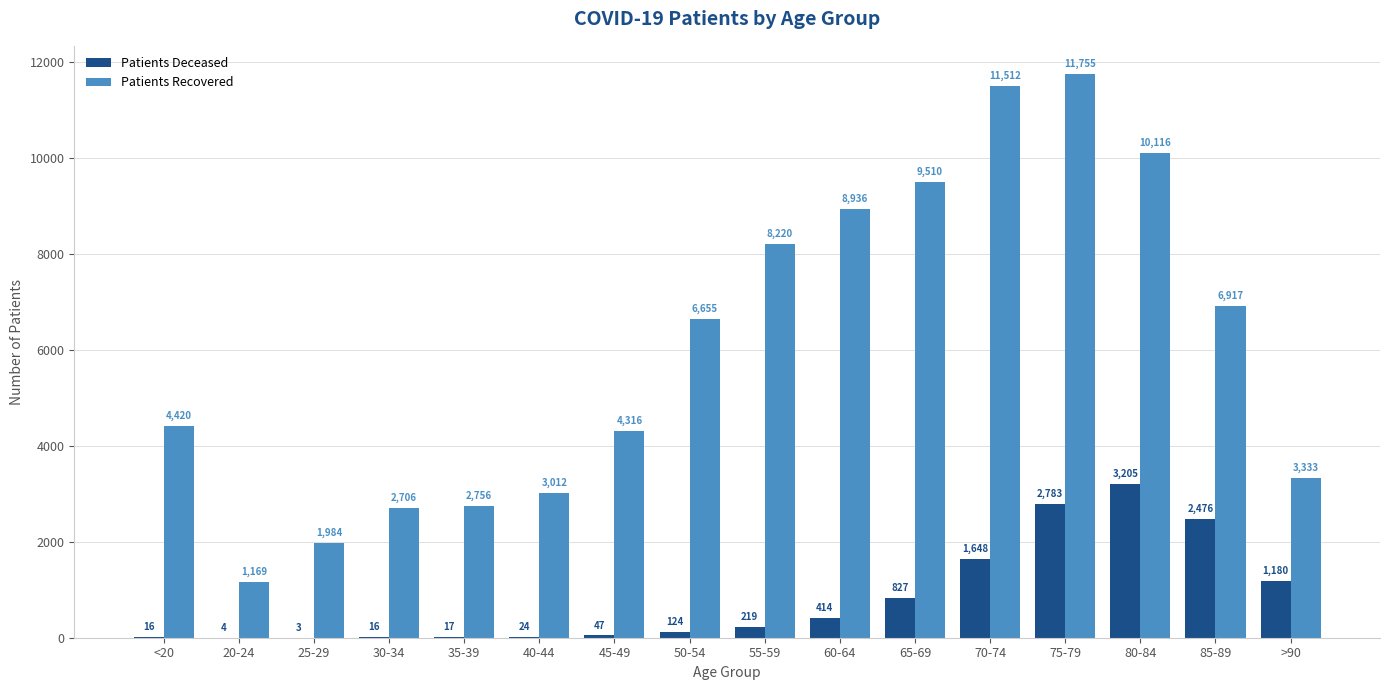

Which label corresponds to the largest value in the chart?

75-79